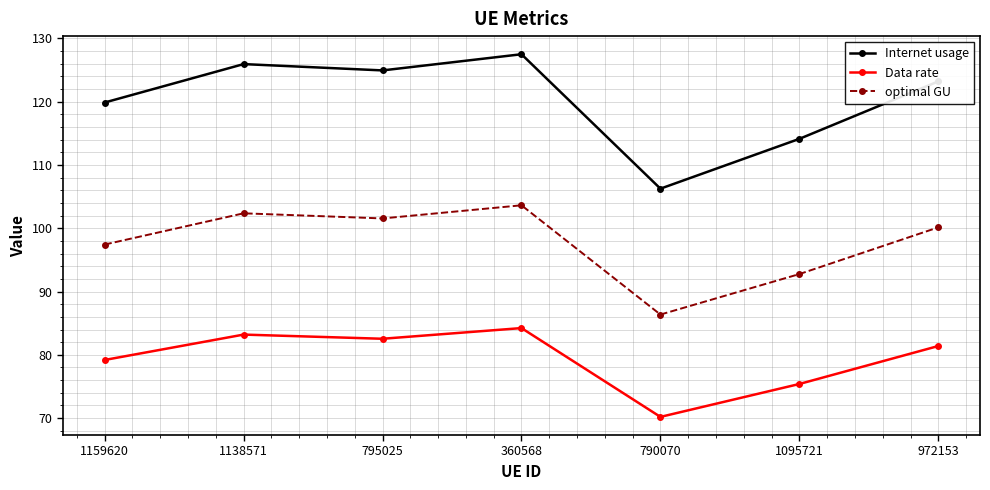

What is the highest value of the Internet usage series?

127.5